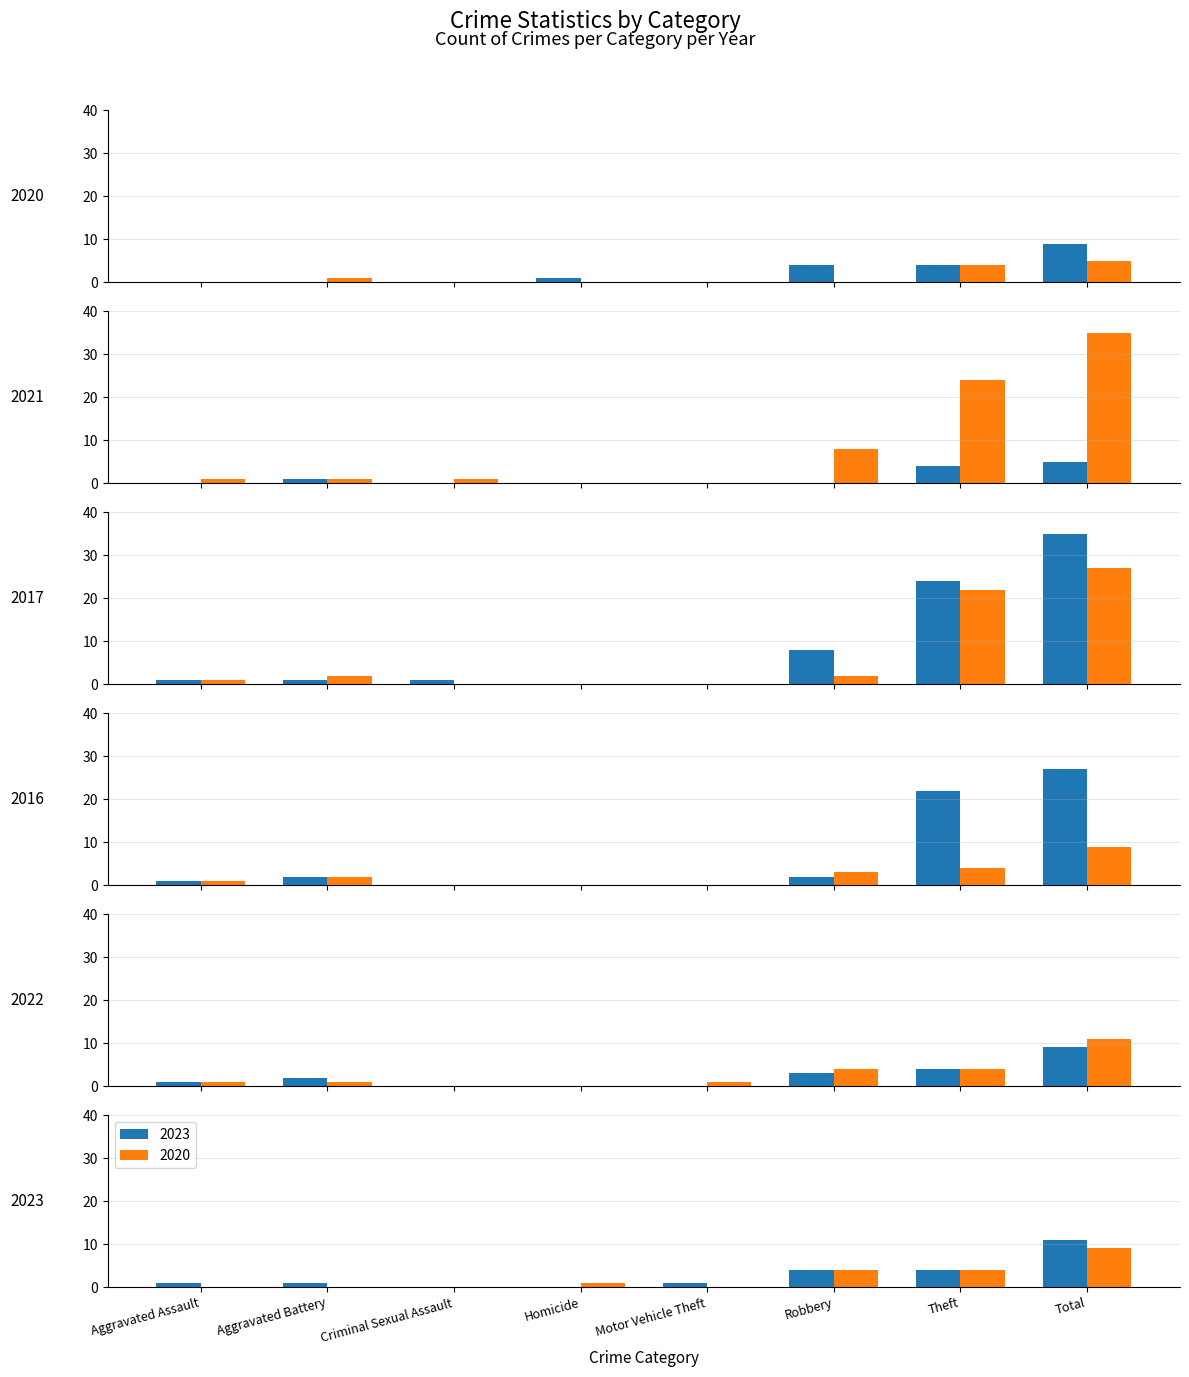

What position from the left is Total?

8